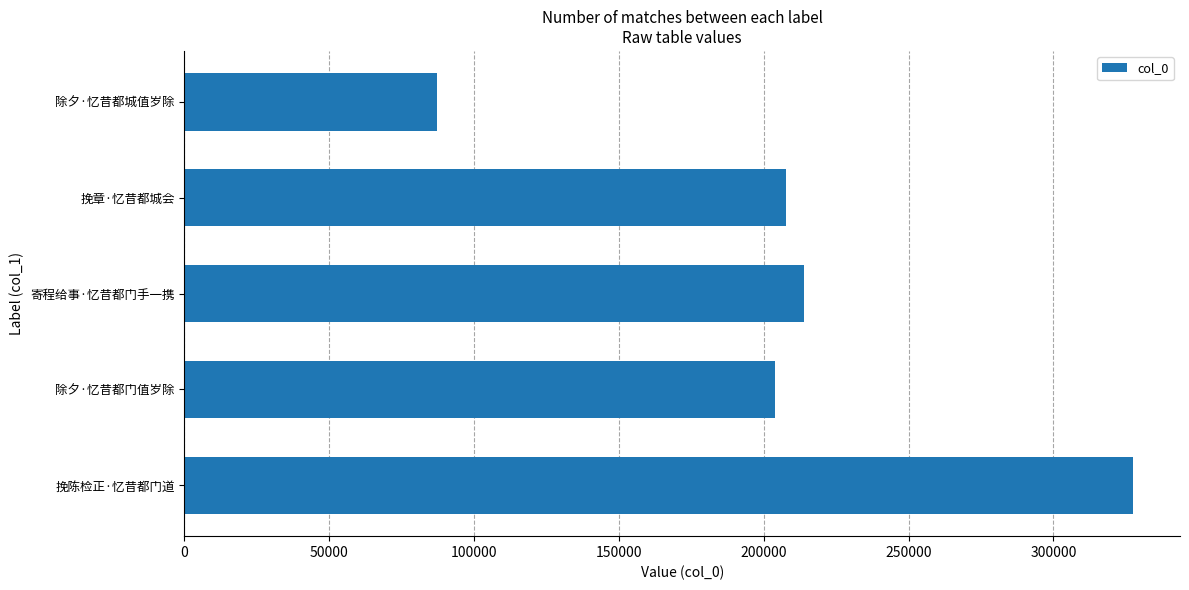

What is the difference between the maximum and minimum values?

240112